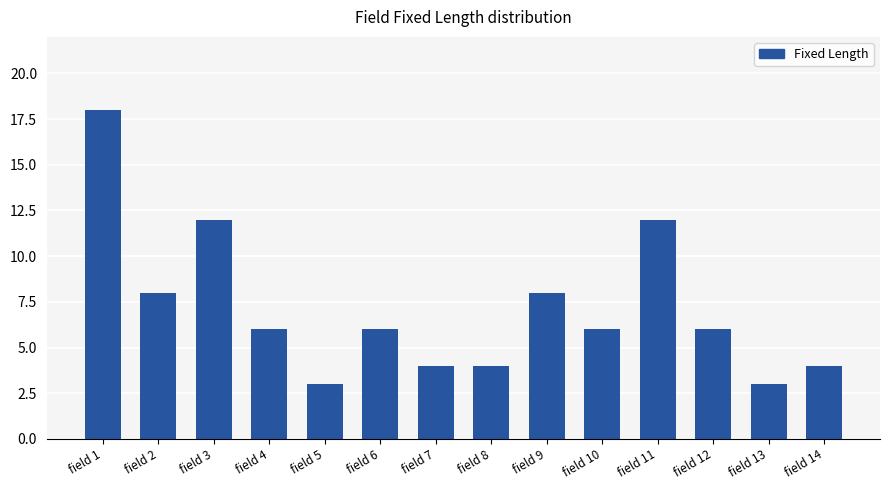

What is the sum of the values at field 8 and field 7?

8